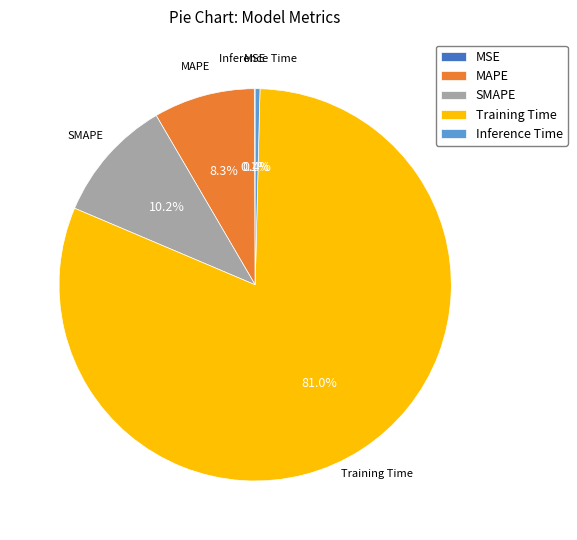

True or false: SMAPE accounts for 2% of the total.

False